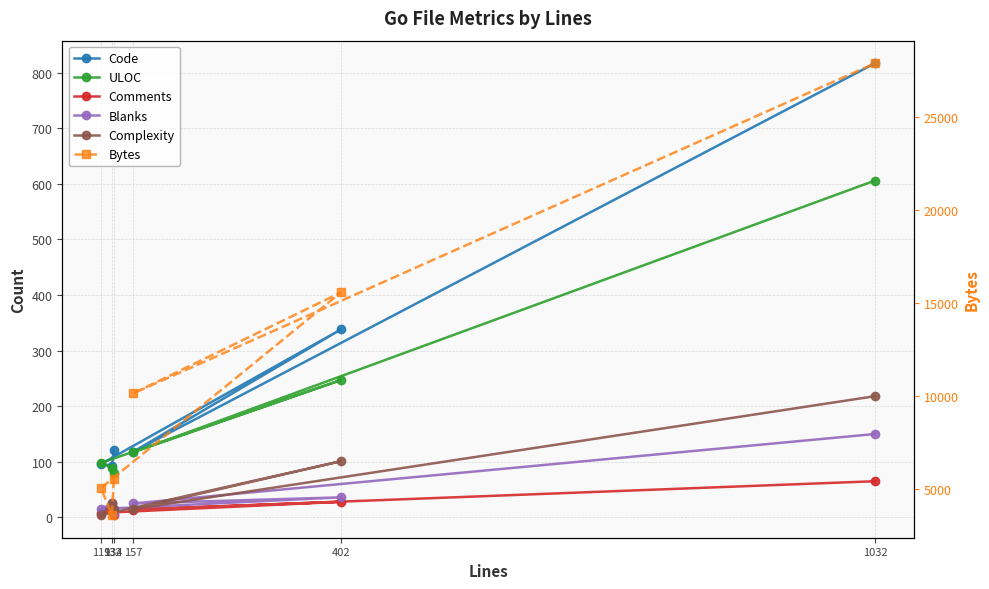

What is the difference between the maximum and minimum values in the Comments series?

60